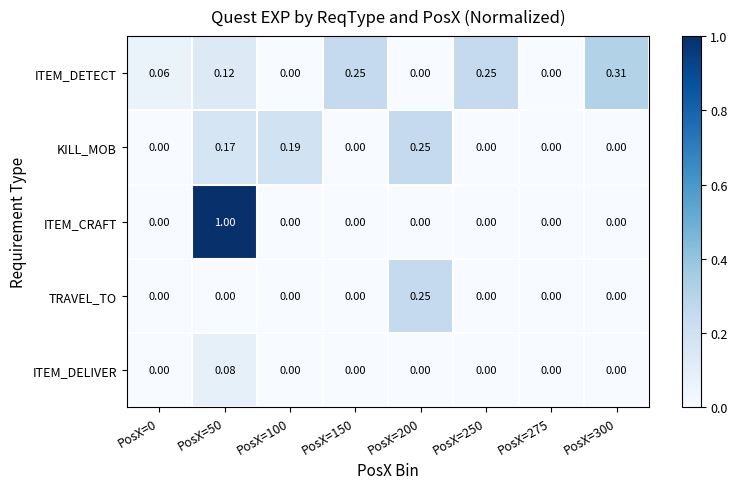

Is the value of TRAVEL_TO at PosX=300 greater than the value of ITEM_DETECT at PosX=250?

No